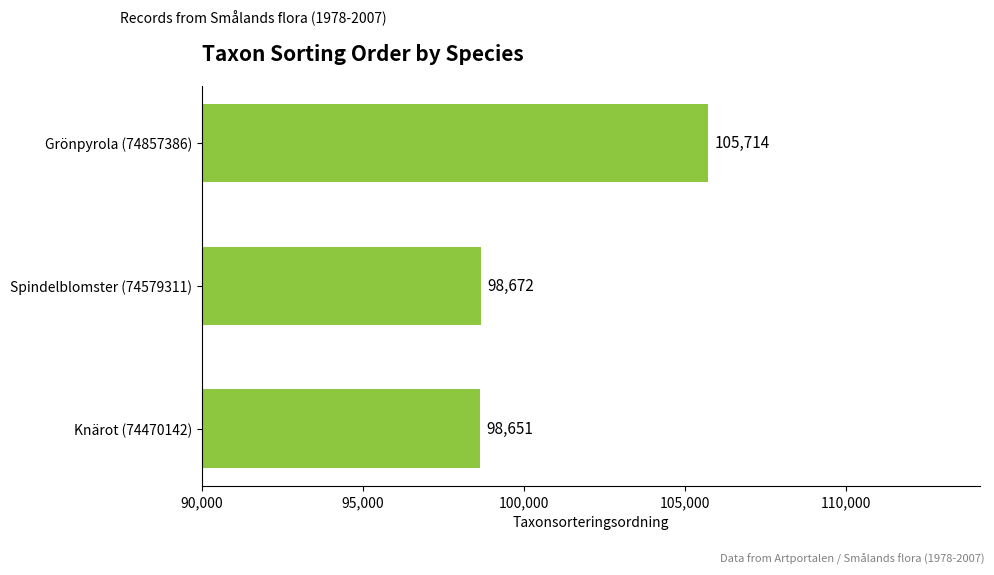

Is it true that the value at Grönpyrola (74857386) is 105714?

True